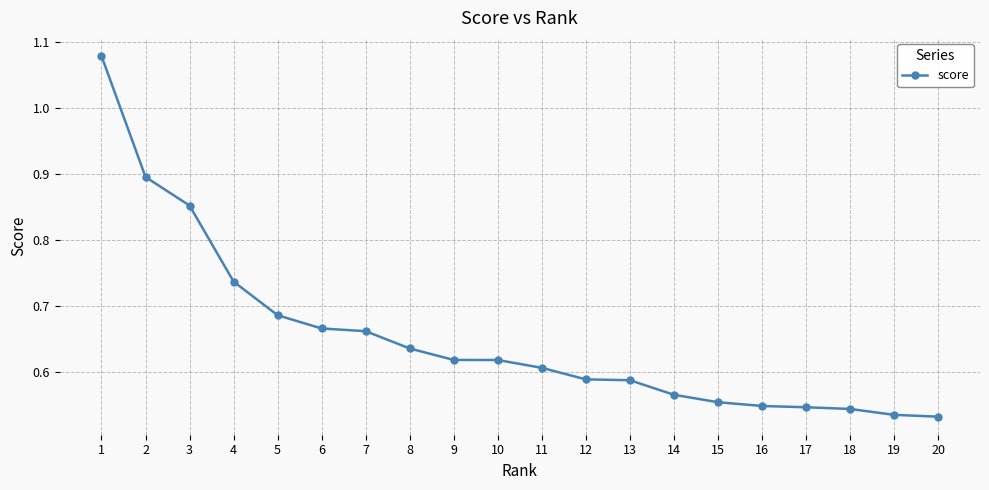

What is the sum of the values at 13 and 2?

1.5